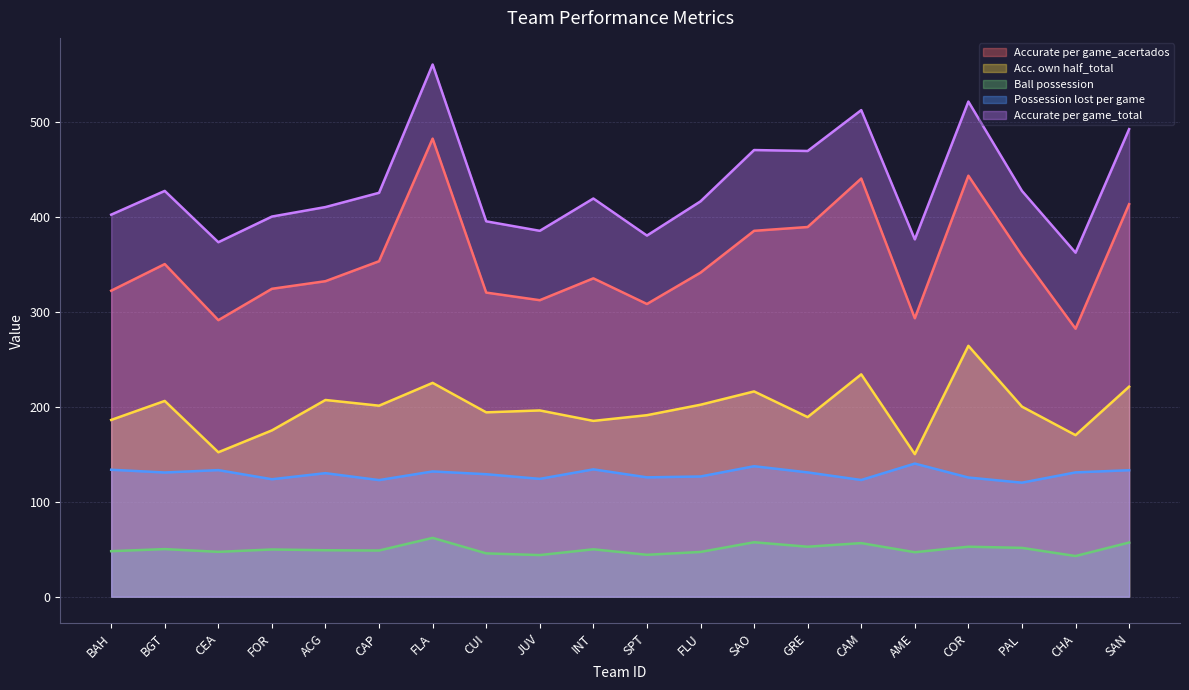

Count the number of categories in the chart.

20